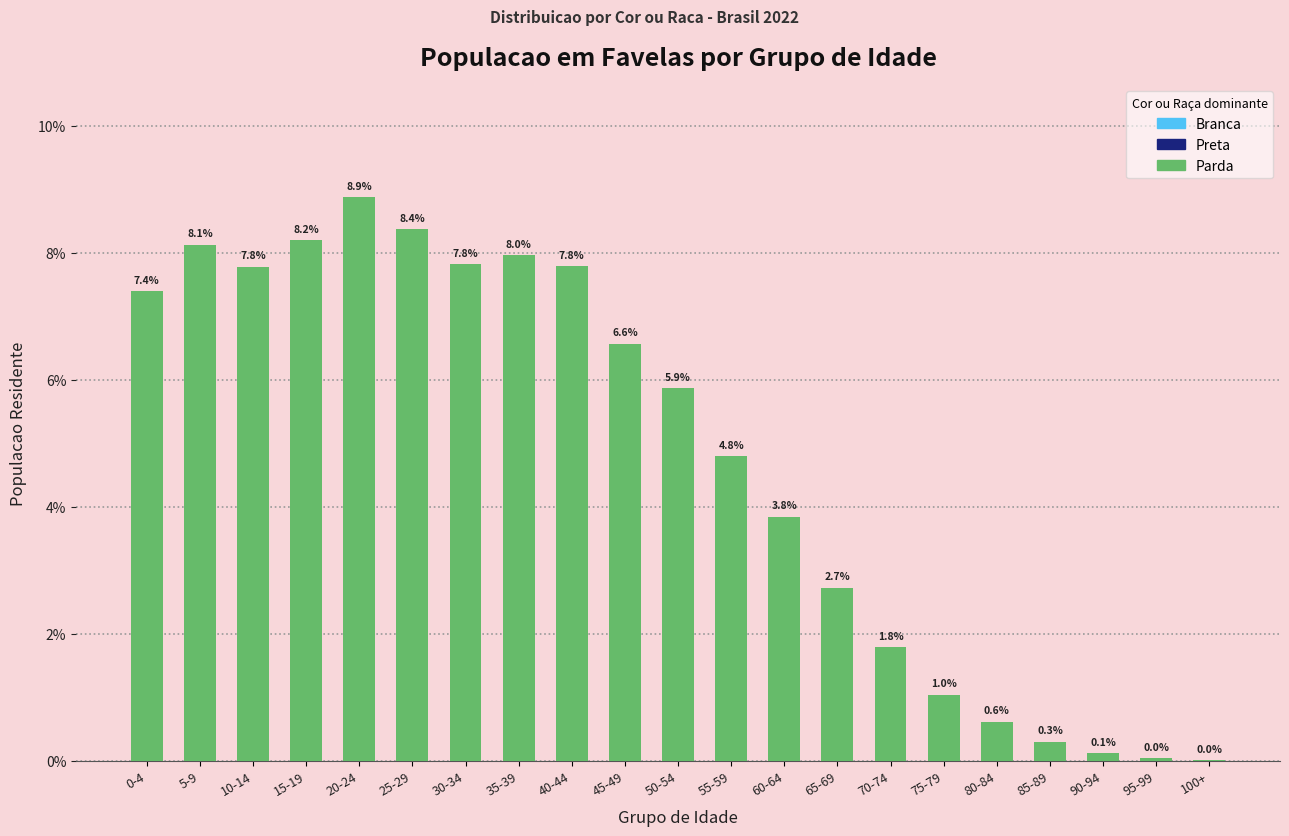

The chart shows a value of 8.9 at 20-24. True or false?

True